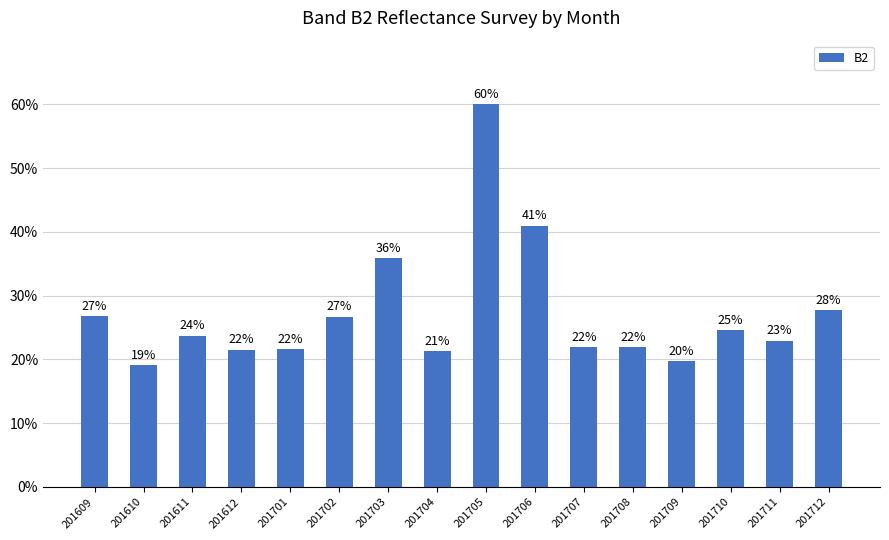

The value at 201705 is 25.0. True or false?

False